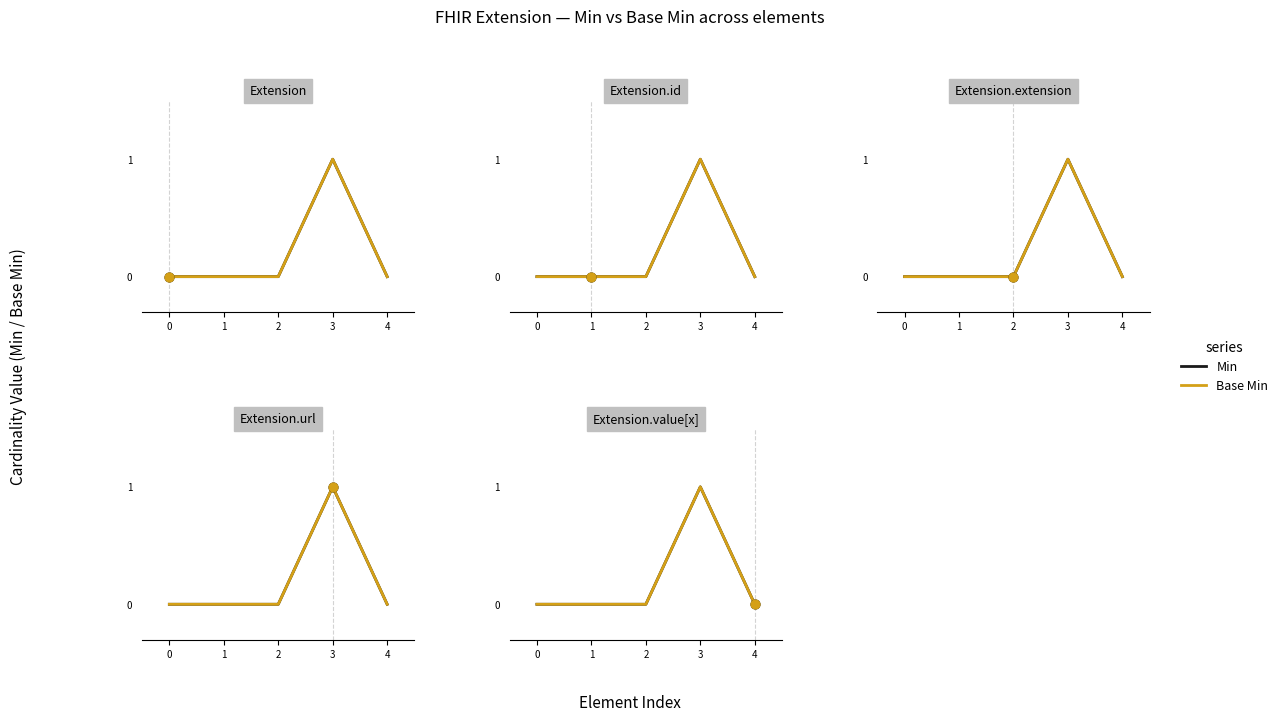

Is the value of Min at 3 greater than the value of Base Min at 1?

Yes